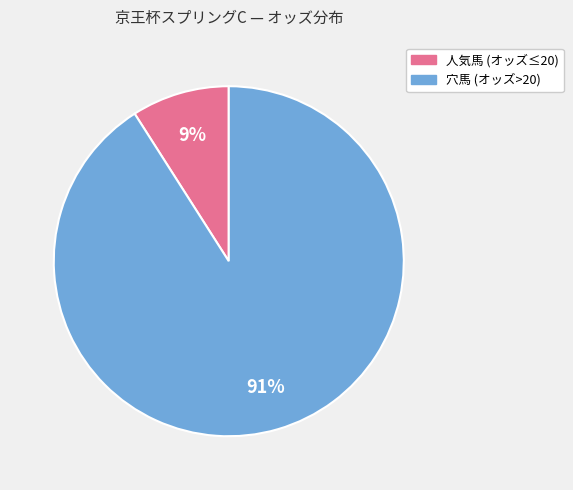

To the nearest percent, what is the difference between the largest and smallest slice percentages?

82%